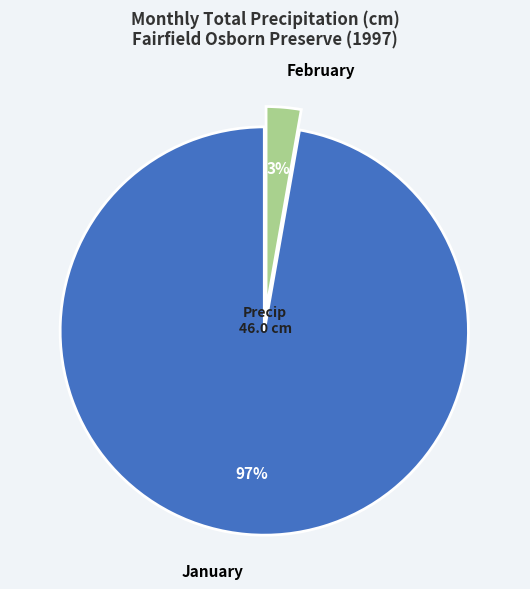

Rank the categories by value from highest to lowest.

January, February